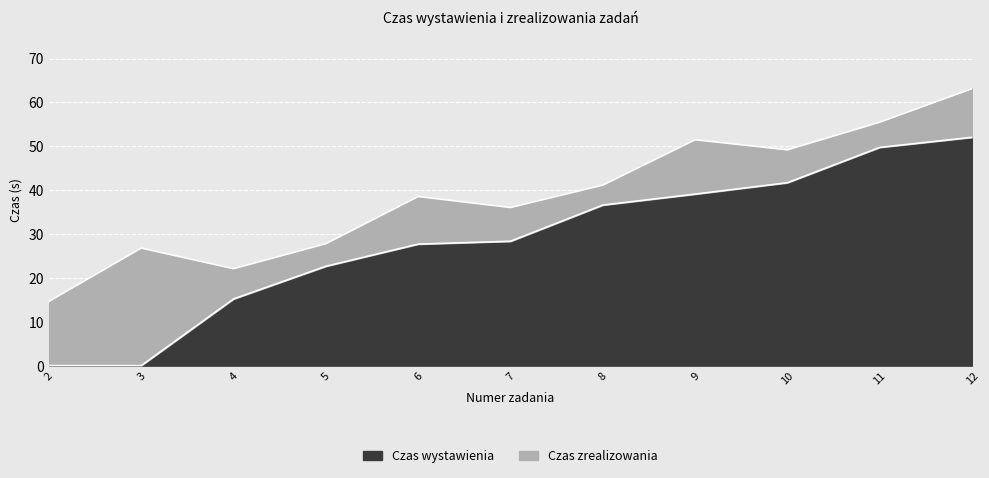

What is the total value across all series at 6?

66.3